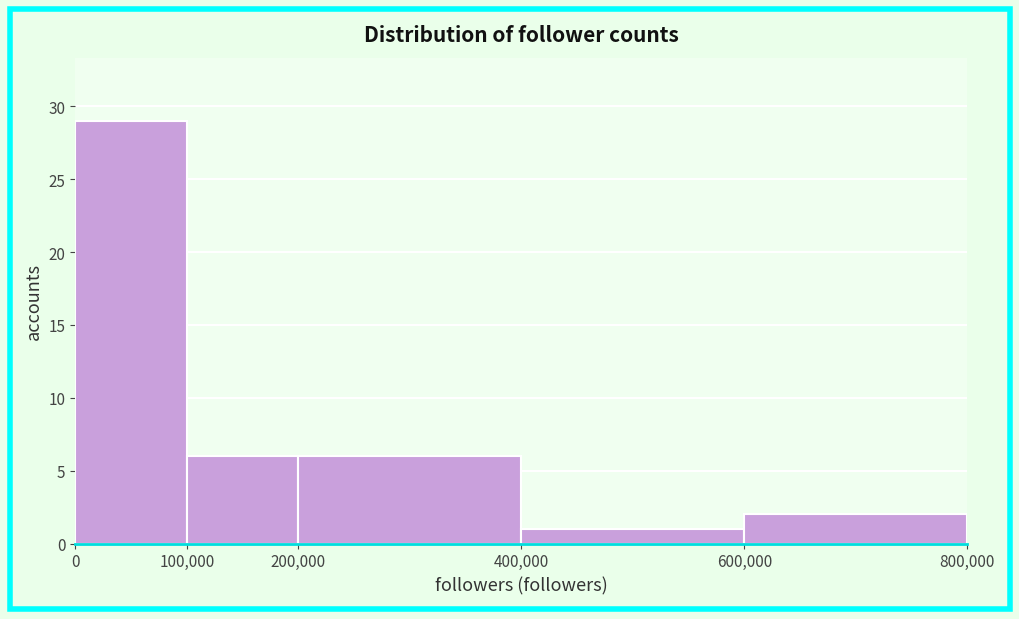

Reading left to right, list every bar in this chart as the range it spans on the x-axis followed by its height. The values are not printed on the chart, so give them approximately, as read against the axis.

0 to 100,000: 29
100,000 to 200,000: 6
200,000 to 400,000: 6
400,000 to 600,000: 1
600,000 to 800,000: 2